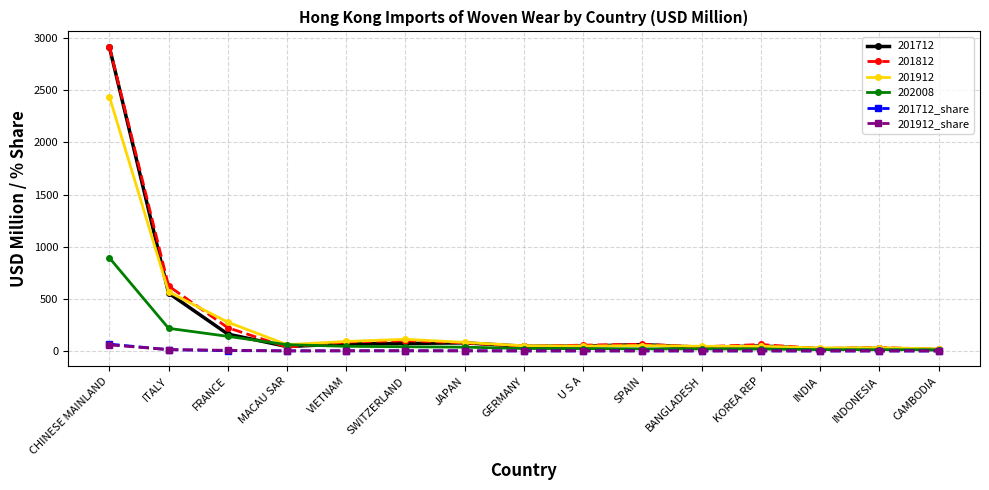

What is the label of the 10th point from the left?

SPAIN